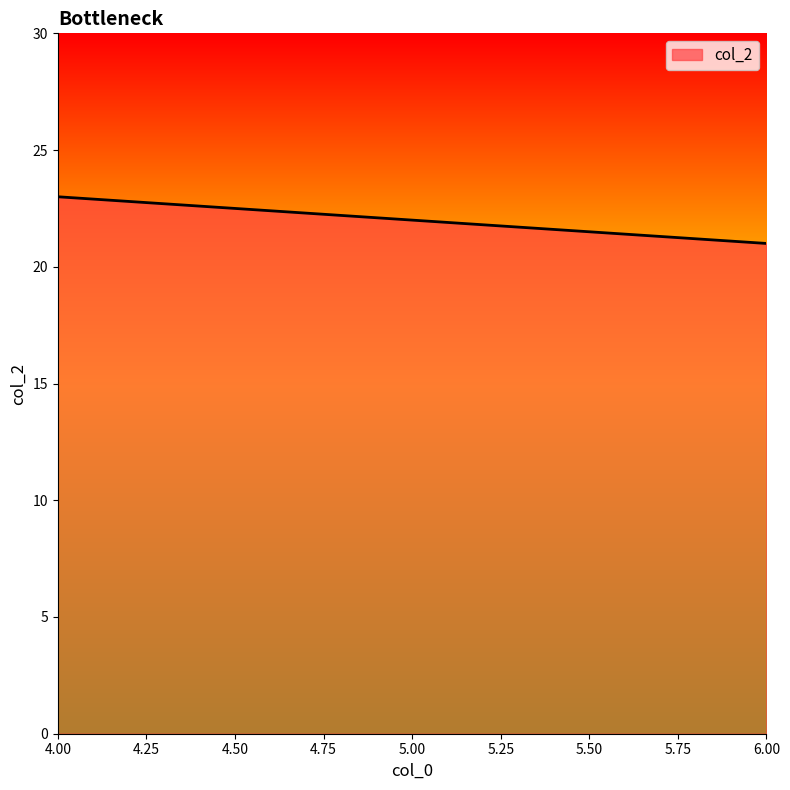

What is the sum of the values at 5.00 and 4.00?

45